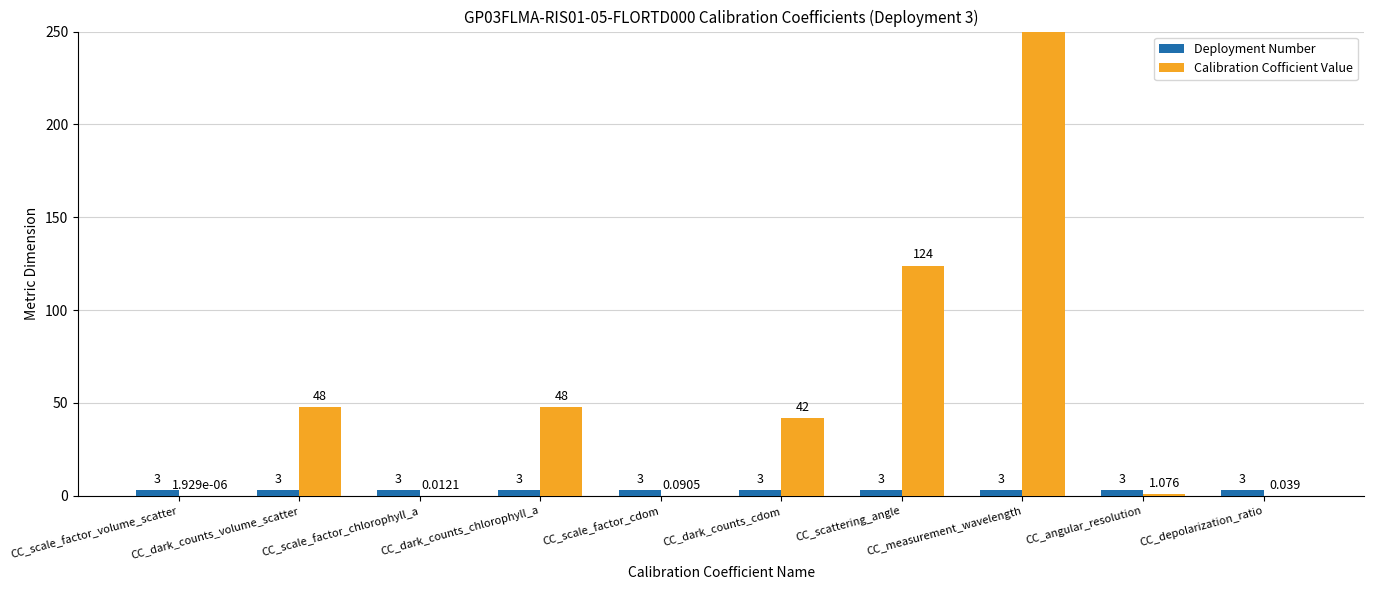

At CC_measurement_wavelength, list the series in order from smallest to largest.

Deployment Number, Calibration Cofficient Value